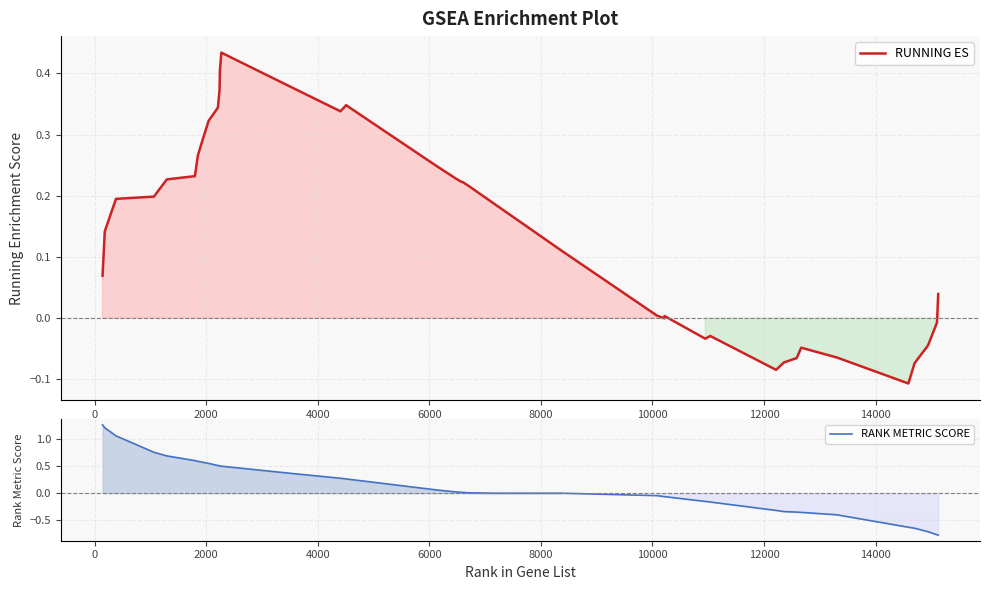

What is the maximum value shown in the chart?

1.3